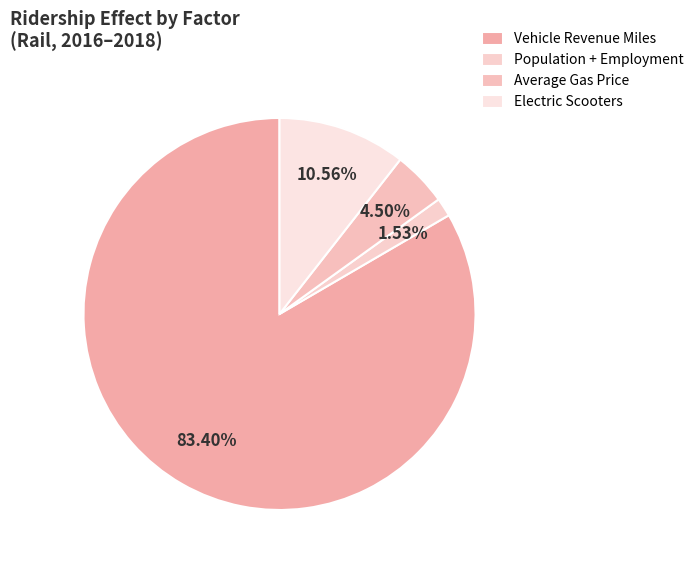

How many slices are in this pie chart?

4